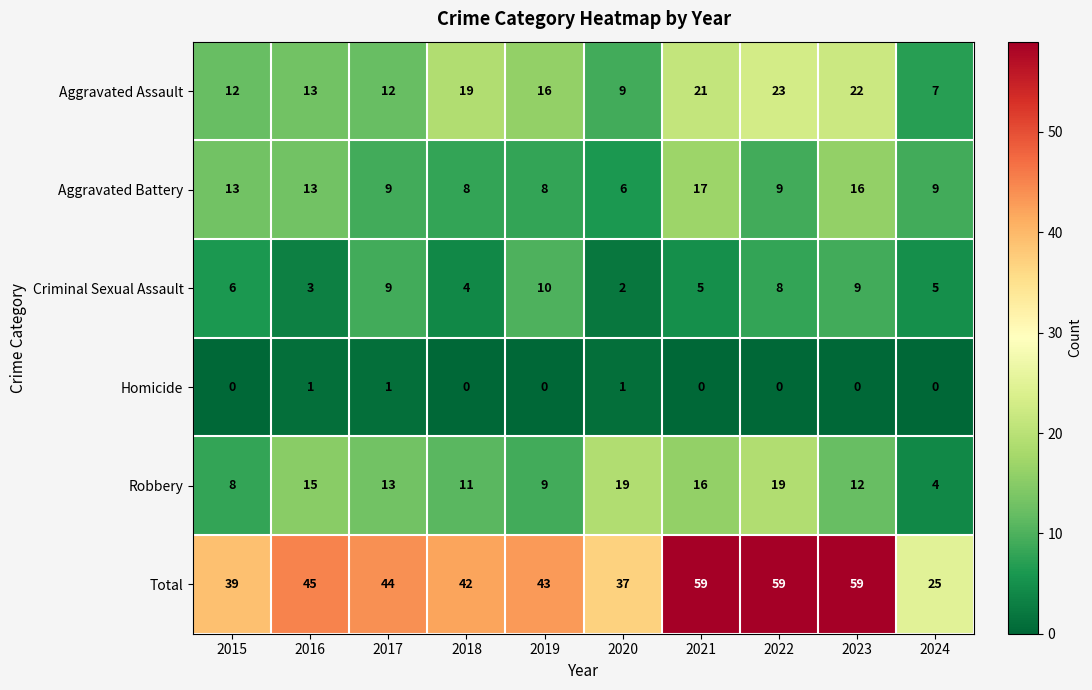

True or false: Aggravated Battery has a value of 8 at 2023.

False